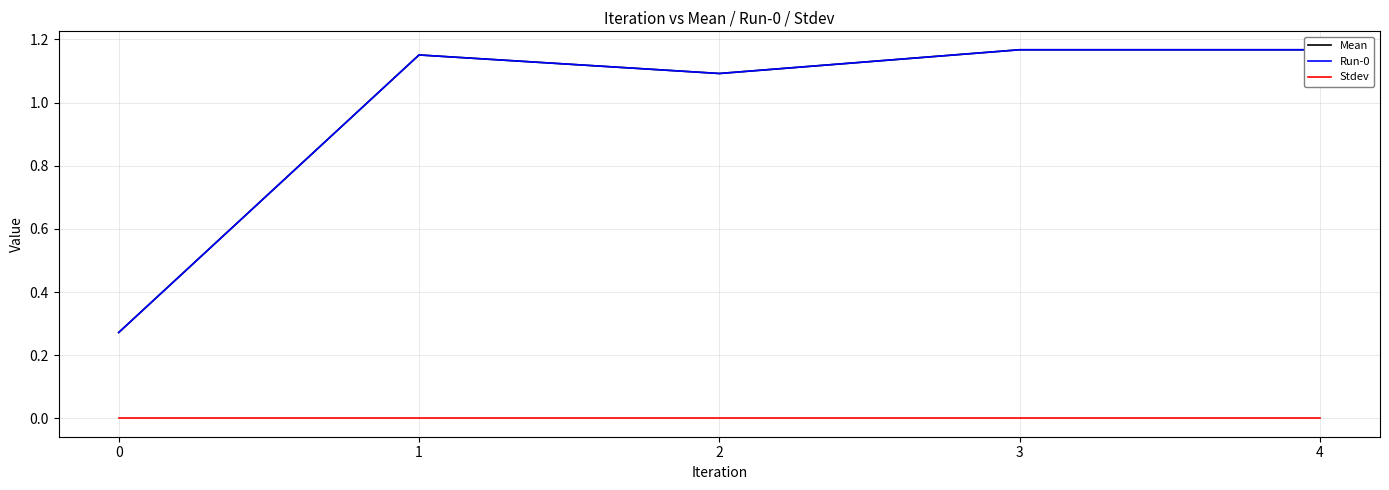

True or false: Mean has more than 1 interior local peaks.

False